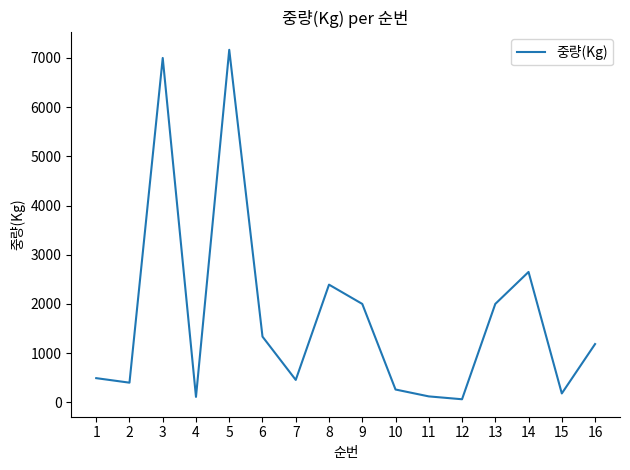

Which label corresponds to the largest value in the chart?

5